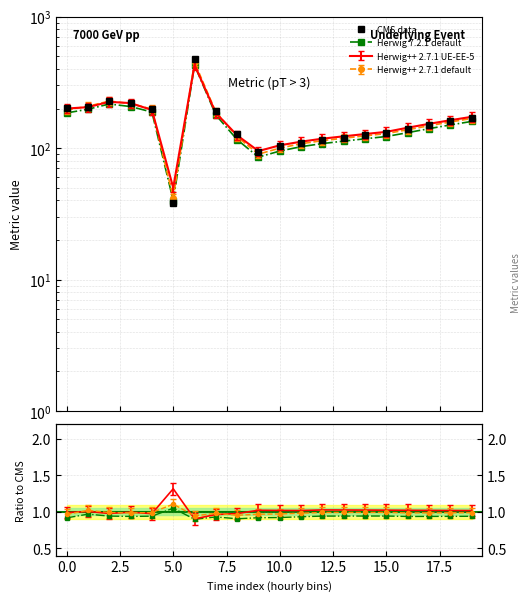

What is the greatest value displayed?

476.0